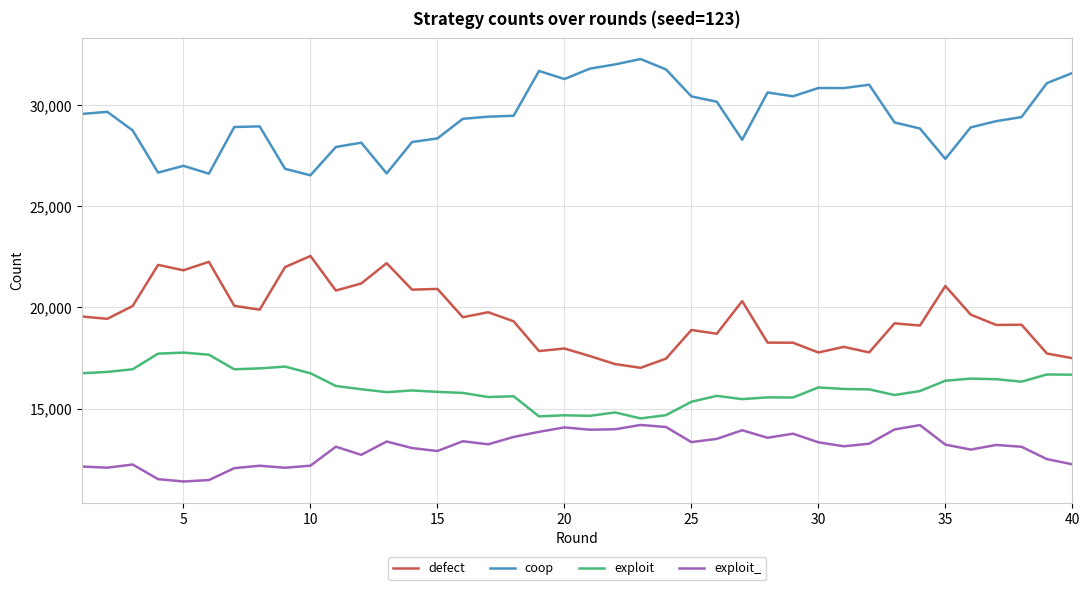

Count the number of categories in the chart.

40